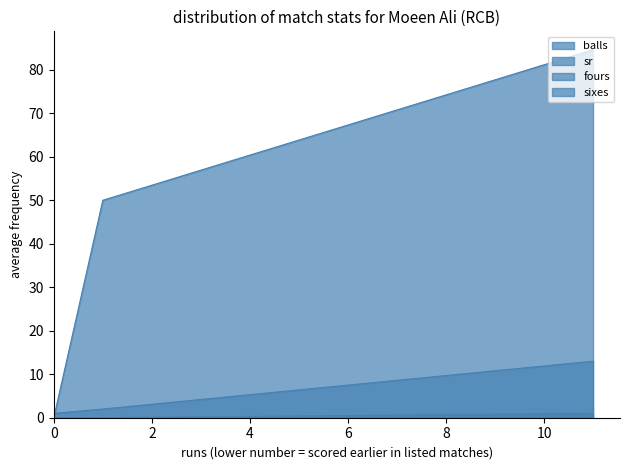

Which series has the widest spread of values?

sr